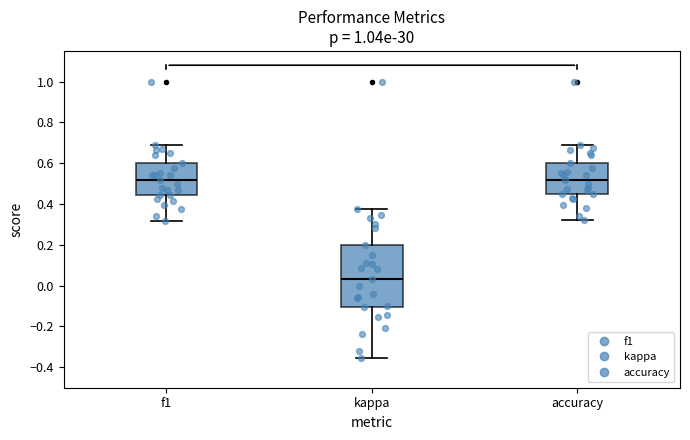

Which box is the tallest, from its lower edge to its upper edge?

kappa